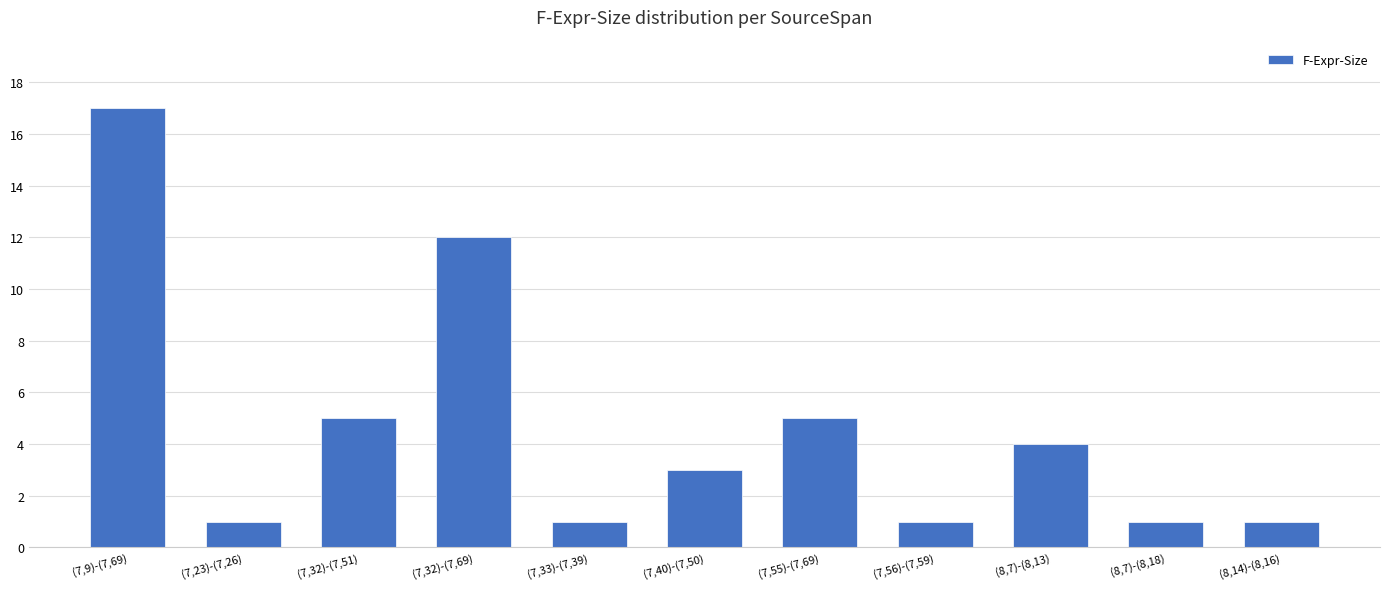

The value at (7,32)-(7,51) is 1. True or false?

False